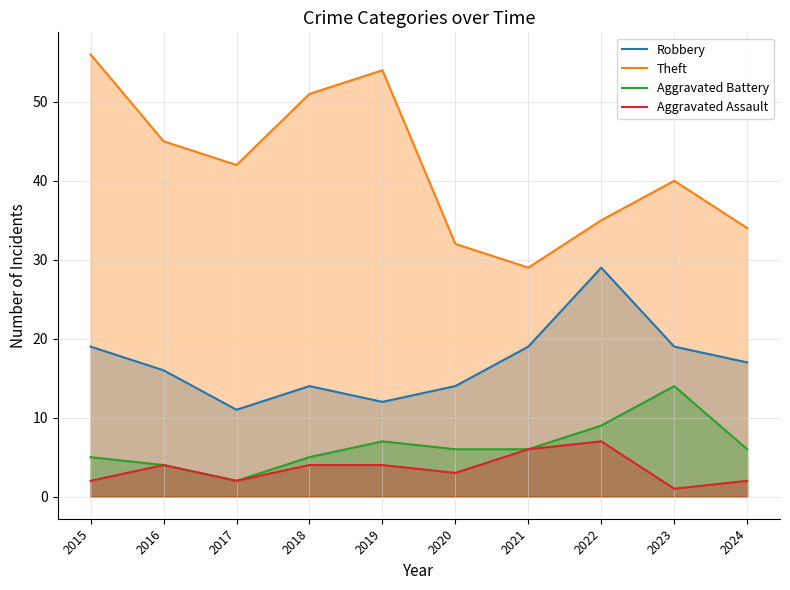

Which series changed the most between 2019 and 2023?

Theft